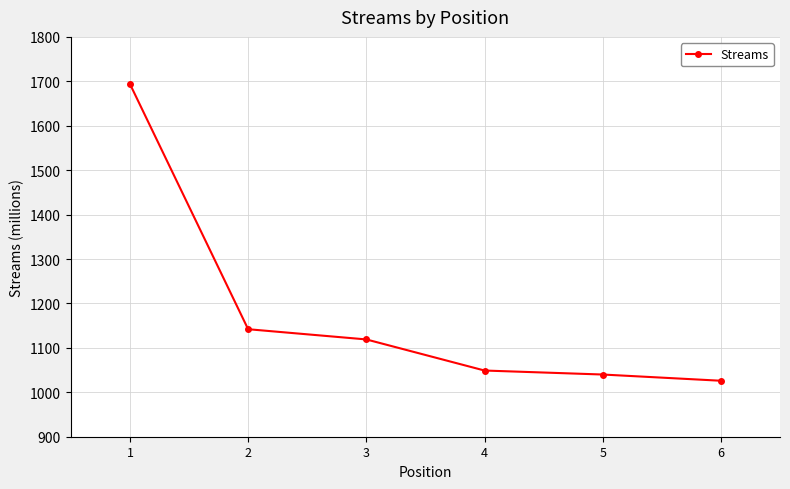

Rank the categories by value from lowest to highest.

6, 5, 4, 3, 2, 1